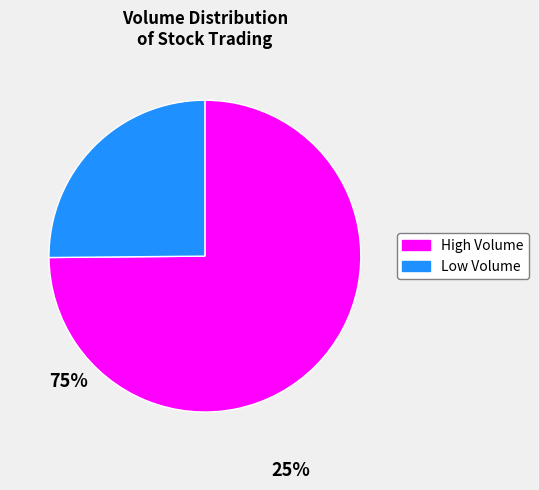

Which category has the smallest portion of the pie?

Low Volume